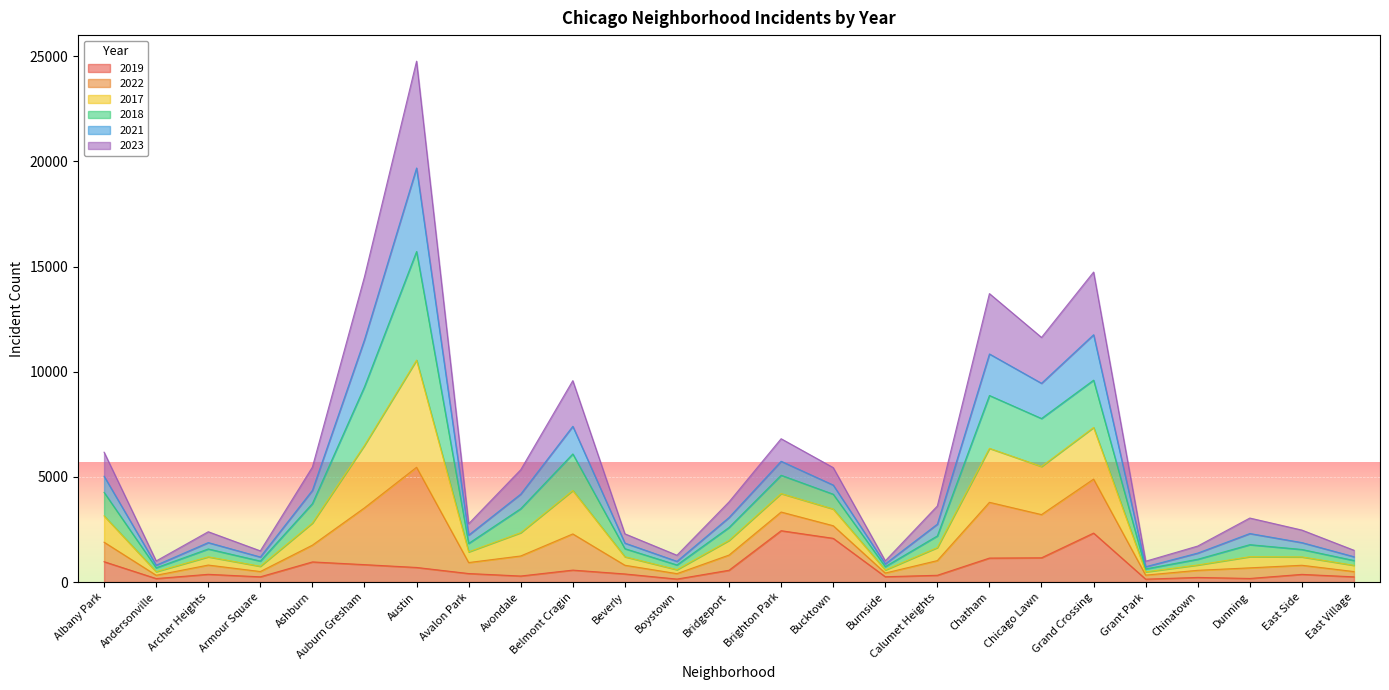

At which category is the sum across all series the highest?

Austin